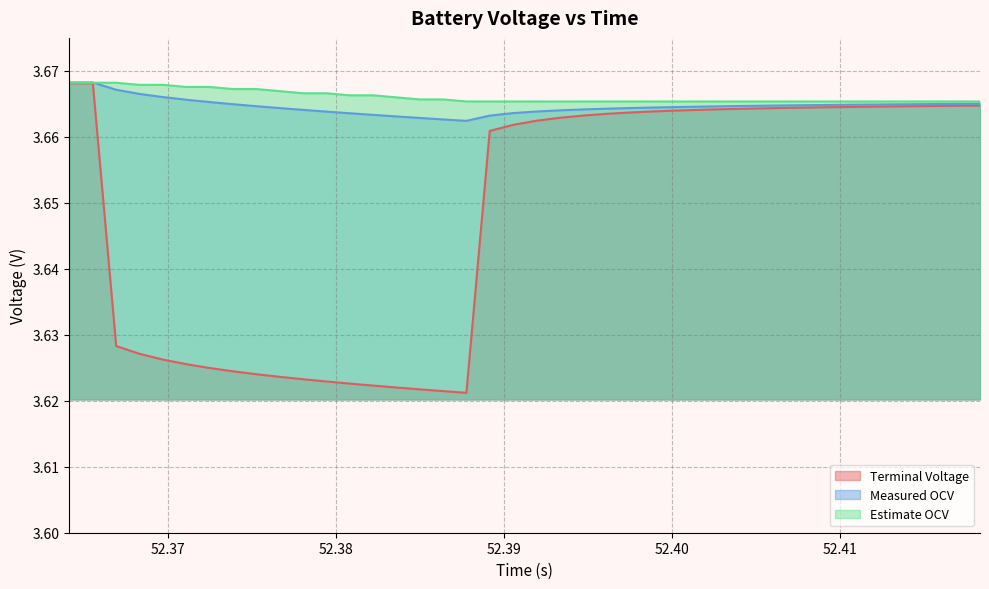

Which series has the largest range (max minus min)?

Terminal Voltage